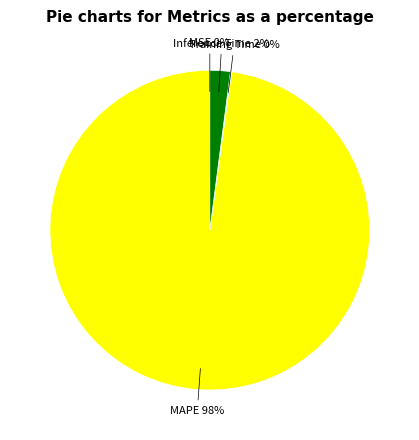

Is there a majority slice in this chart?

Yes